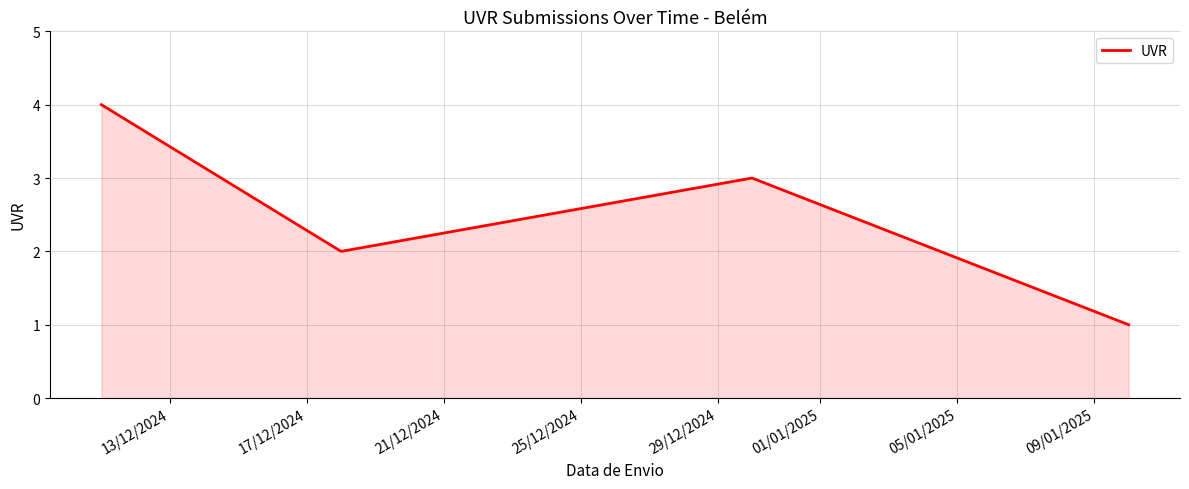

What is the greatest value displayed?

4